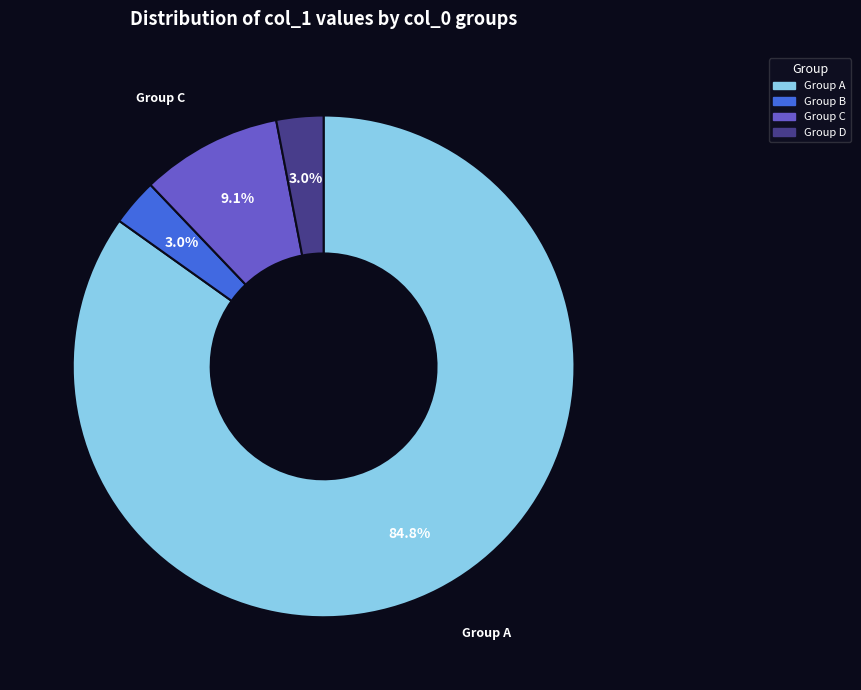

Does any single category account for the majority?

Yes